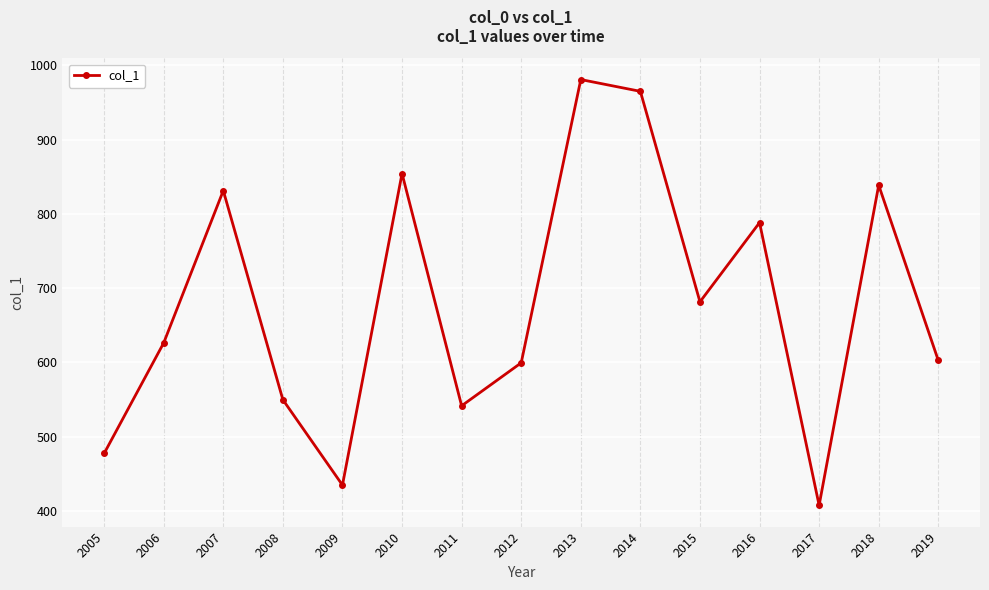

Reading right to left, transcribe all the data shown in this chart.

2019=602.7	2018=838.5	2017=407.7	2016=788.2	2015=681.5	2014=964.8	2013=980.7	2012=599.4	2011=541.6	2010=854.2	2009=434.9	2008=549.8	2007=831.2	2006=626.3	2005=477.4